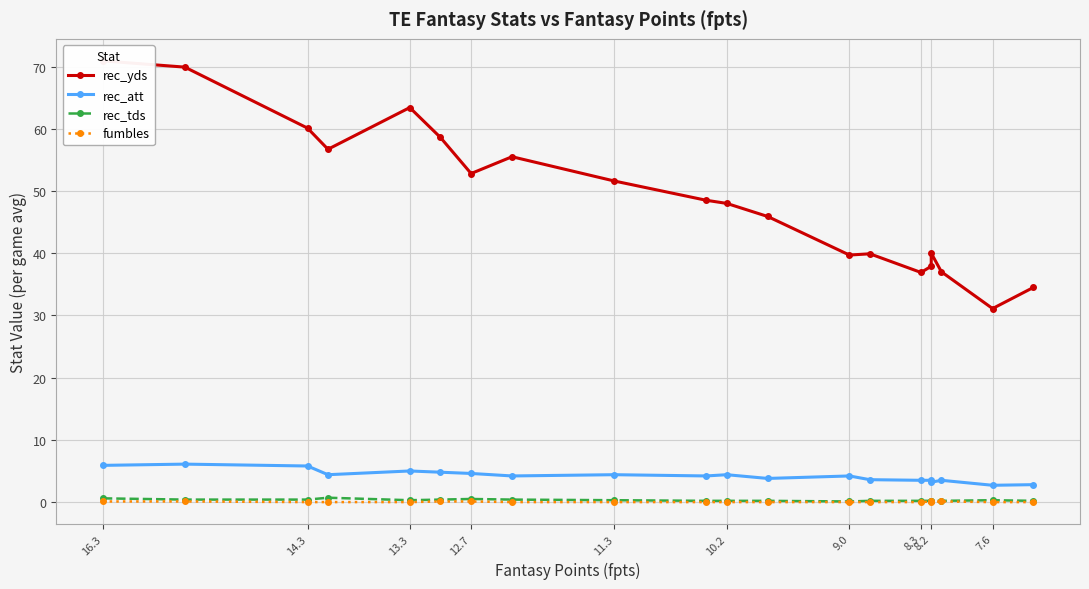

Which label corresponds to the smallest value in the chart?

14.3